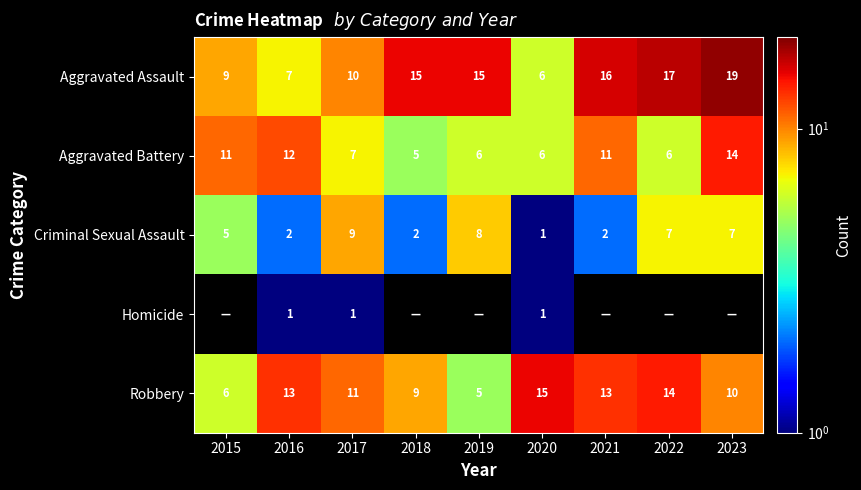

Count the Aggravated Battery values in the range 6 to 11.

6